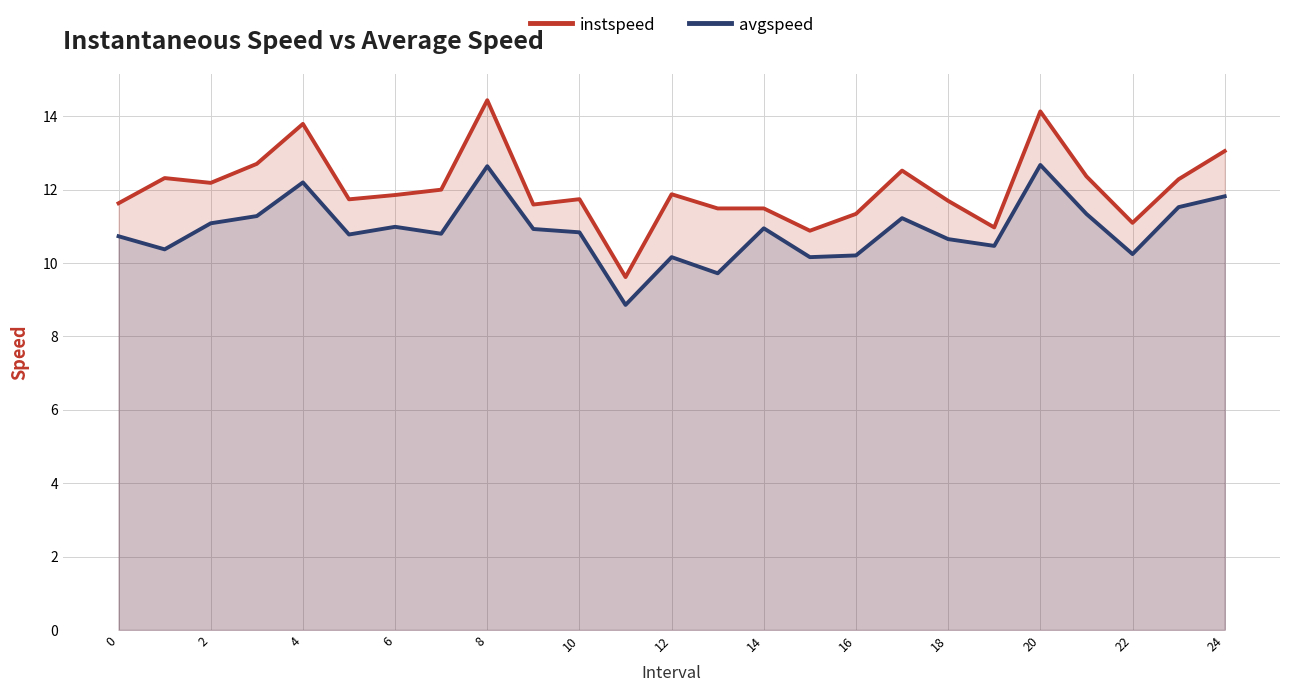

What is the total value across all series at 4?

26.0